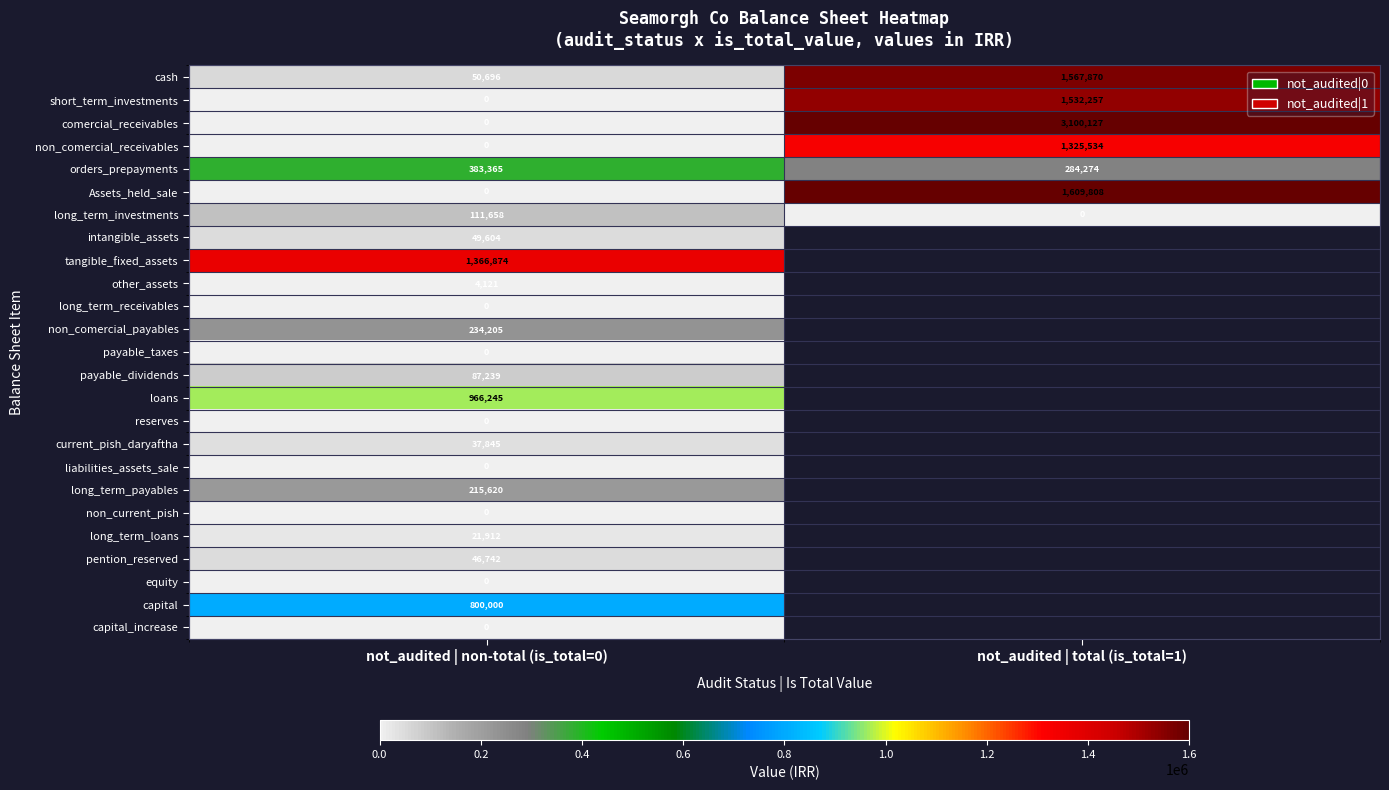

Between not_audited | total (is_total=1) and not_audited | non-total (is_total=0), which is larger?

not_audited | total (is_total=1)